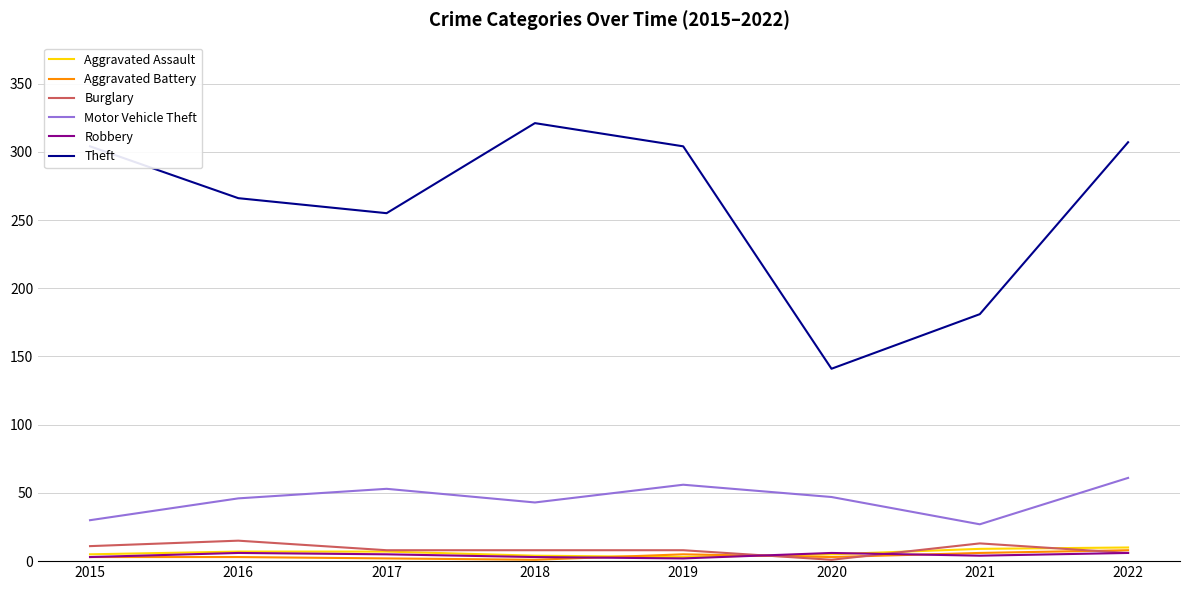

How many interior local peaks does the Motor Vehicle Theft series have?

2